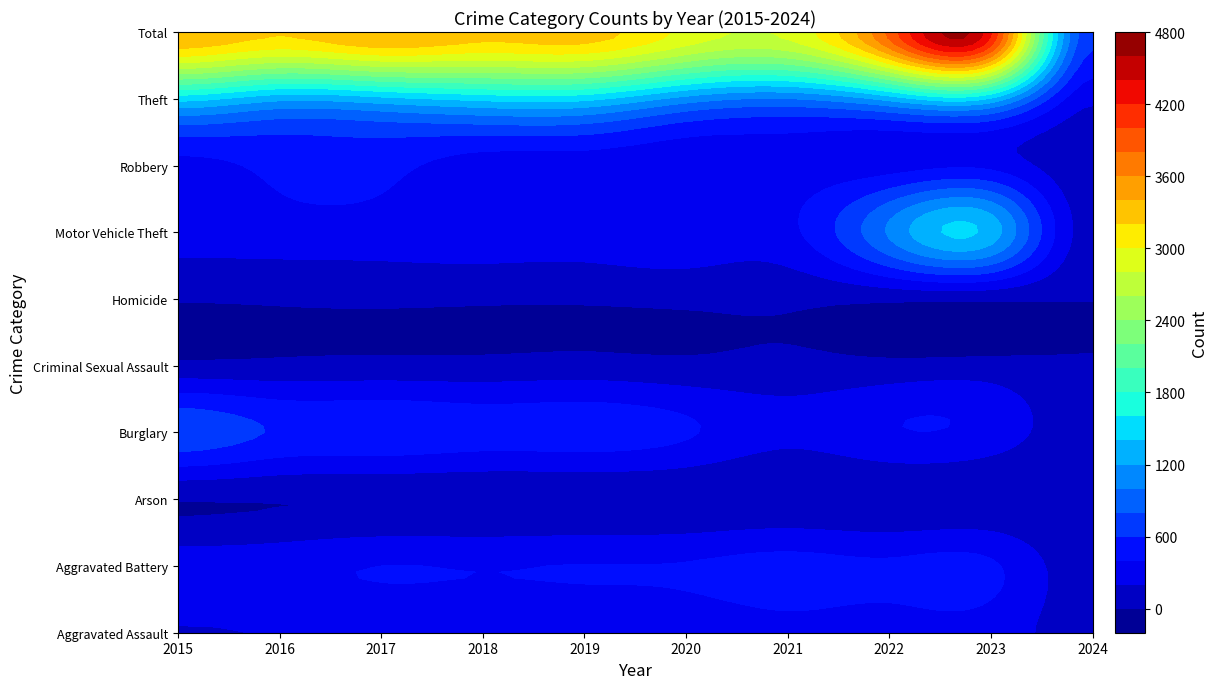

At which label does Theft first exceed 1339?

2015